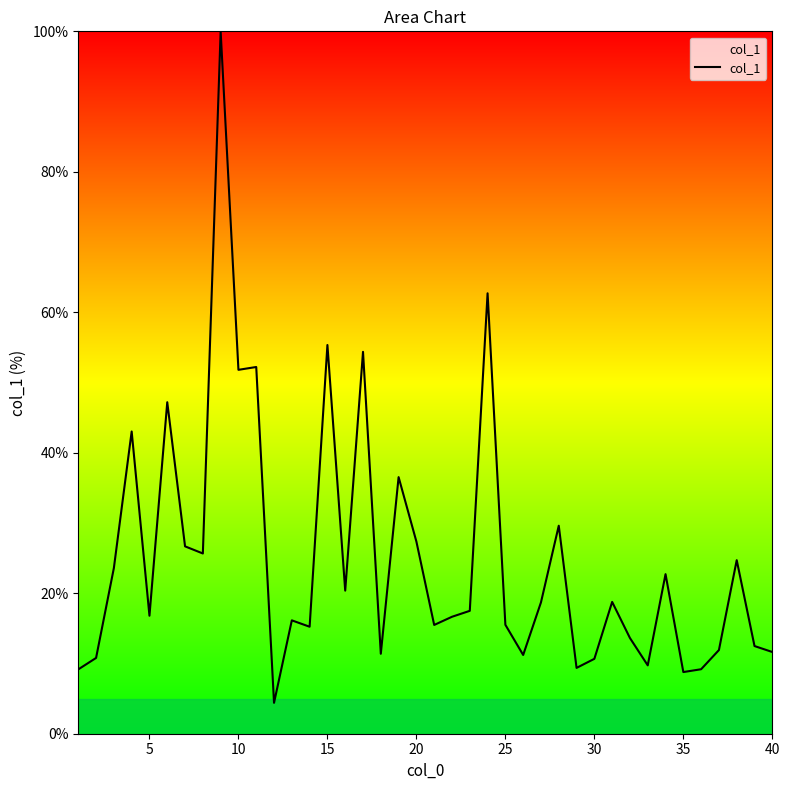

What is the greatest value displayed?

100.0